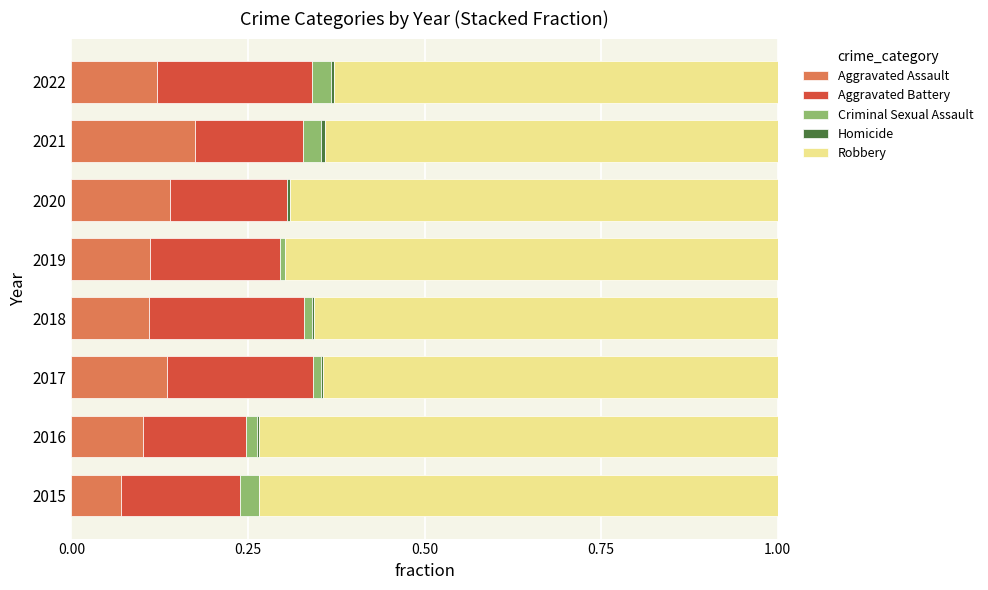

The value of Aggravated Assault at 2020 is 0.1. True or false?

True